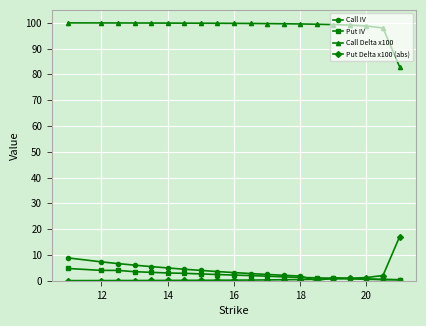

What is the difference between the maximum and minimum values in the Call Delta x100 series?

17.0